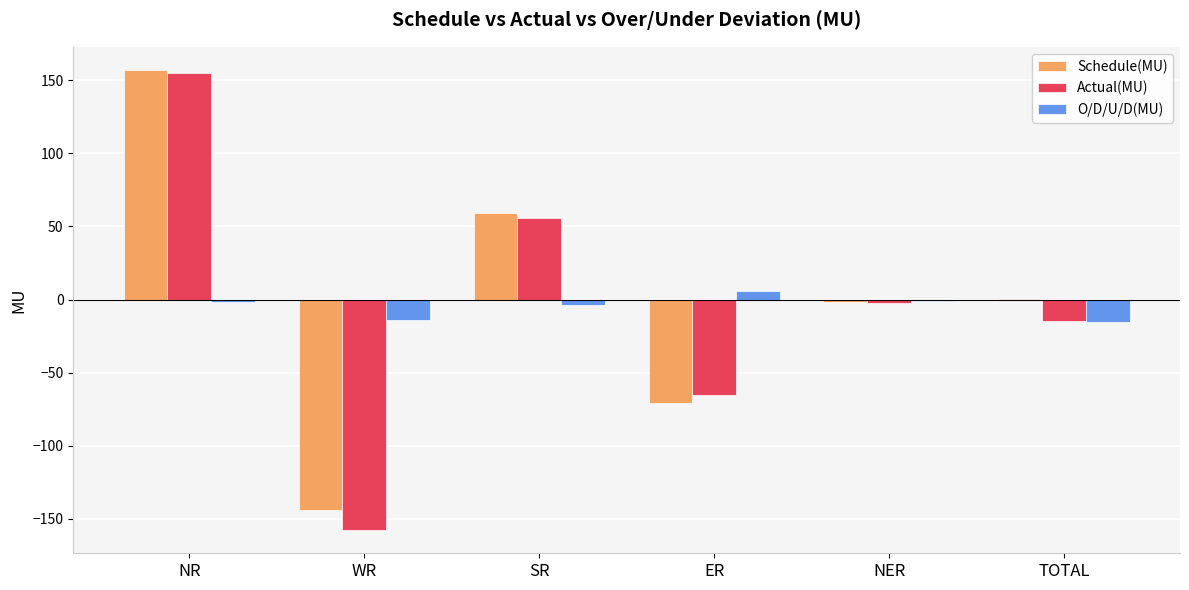

At which label does Actual(MU) reach its peak?

NR